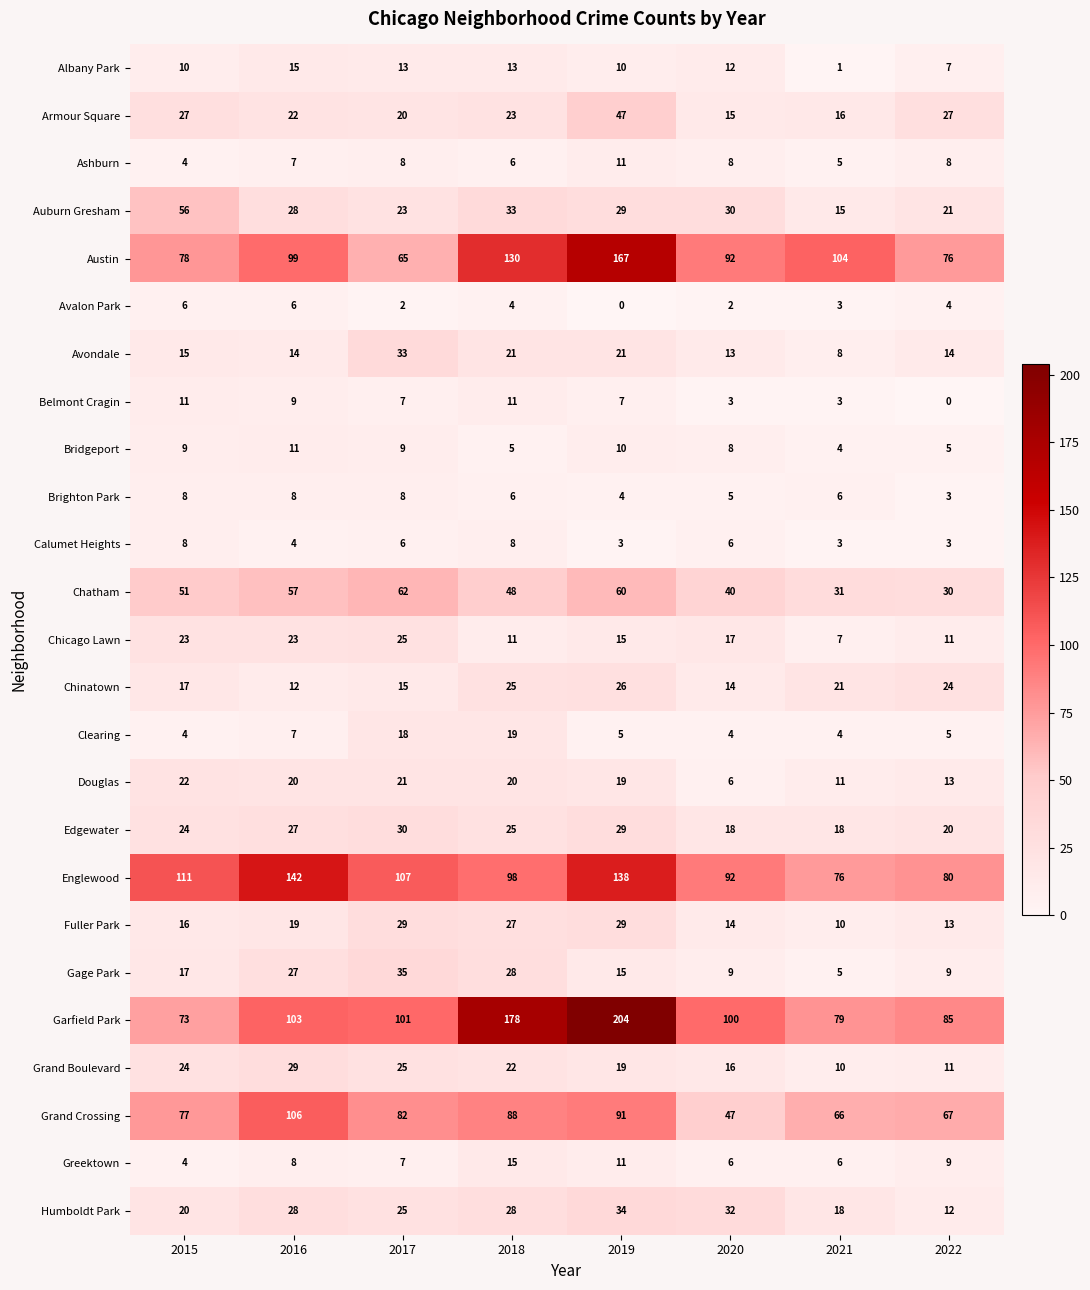

Between 2017 and 2020, which series saw the biggest shift?

Grand Crossing